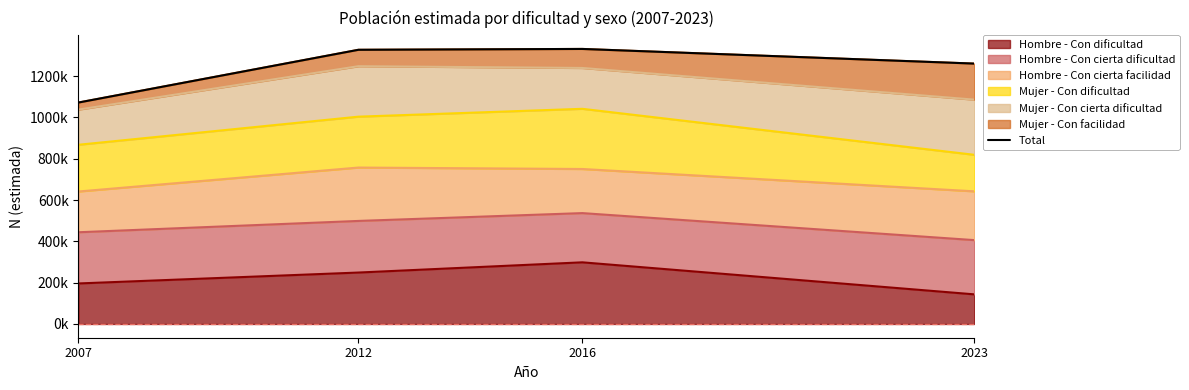

Which has a higher value, 2012 or 2007?

2012